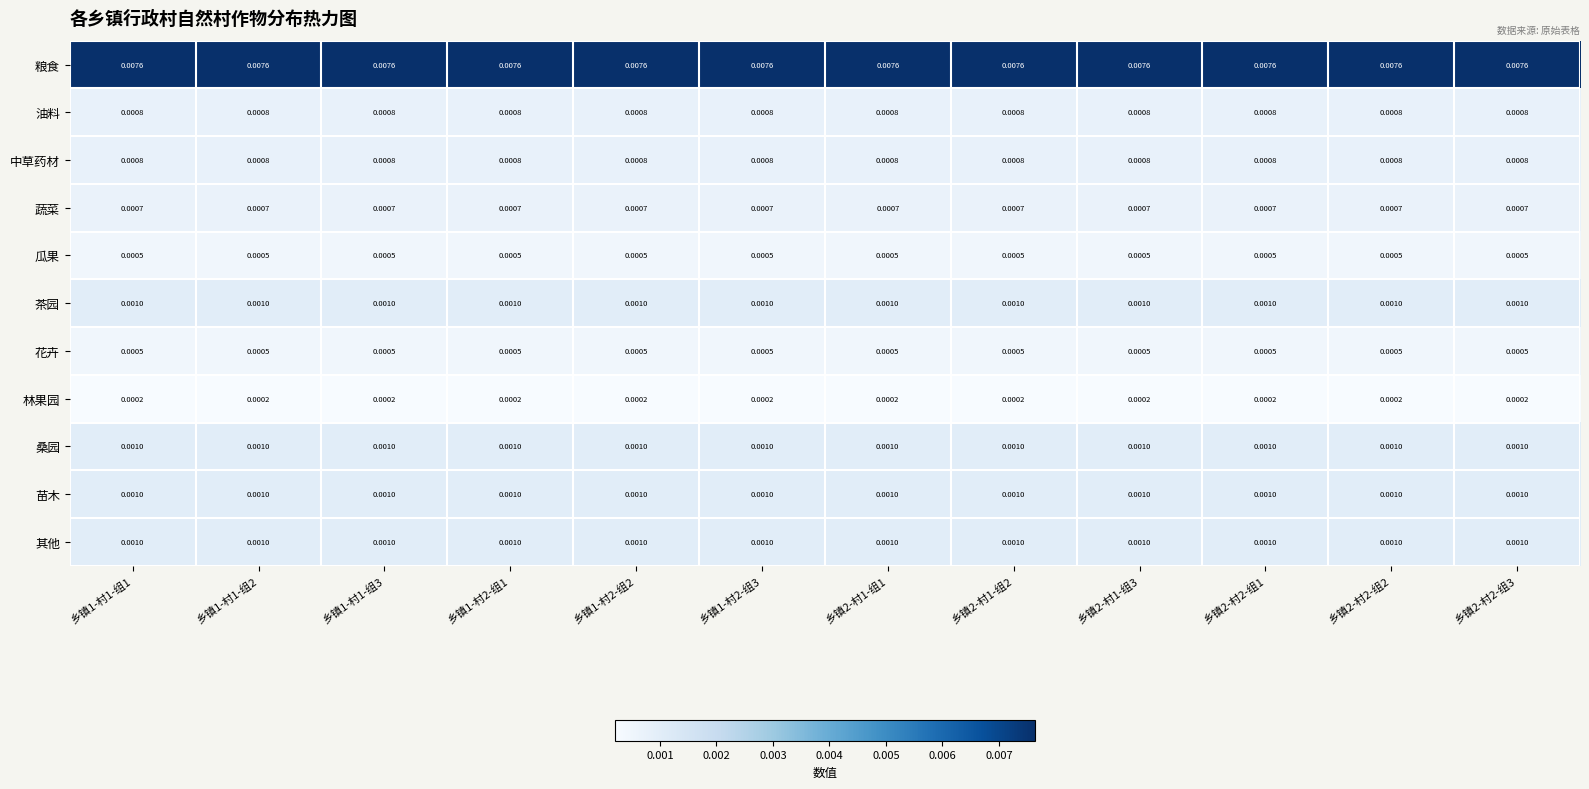

Is the value of 林果园 at 乡镇1-村2-组3 greater than the value of 瓜果 at 乡镇1-村1-组1?

No